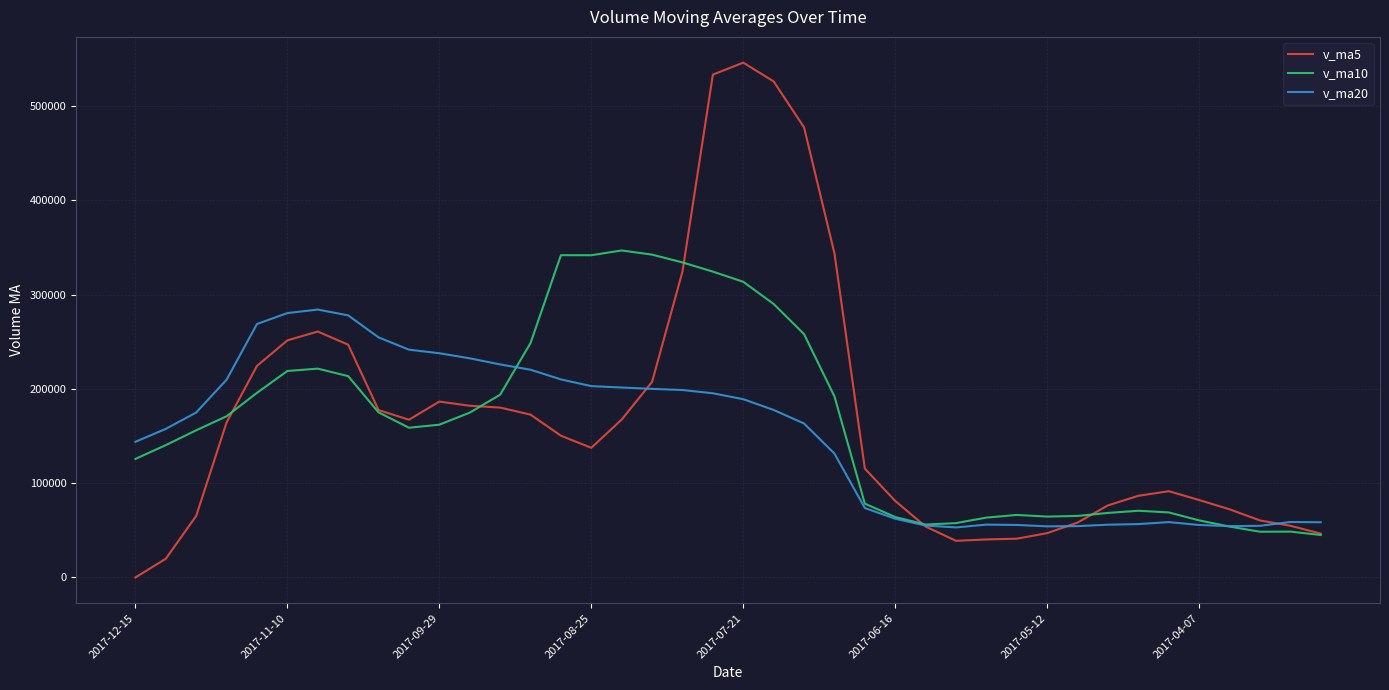

In v_ma20, how many points are lower than both neighbors (excluding endpoints)?

3